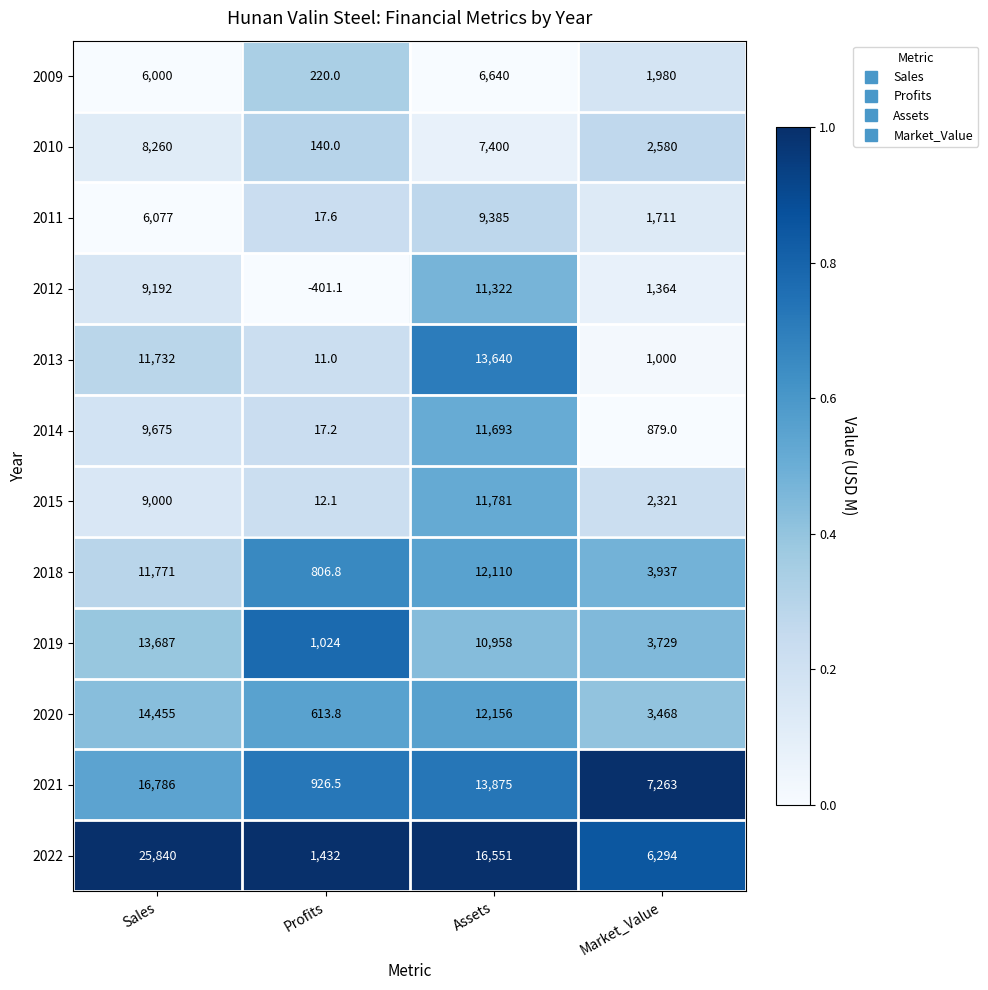

At which category is the sum across all series the highest?

Sales